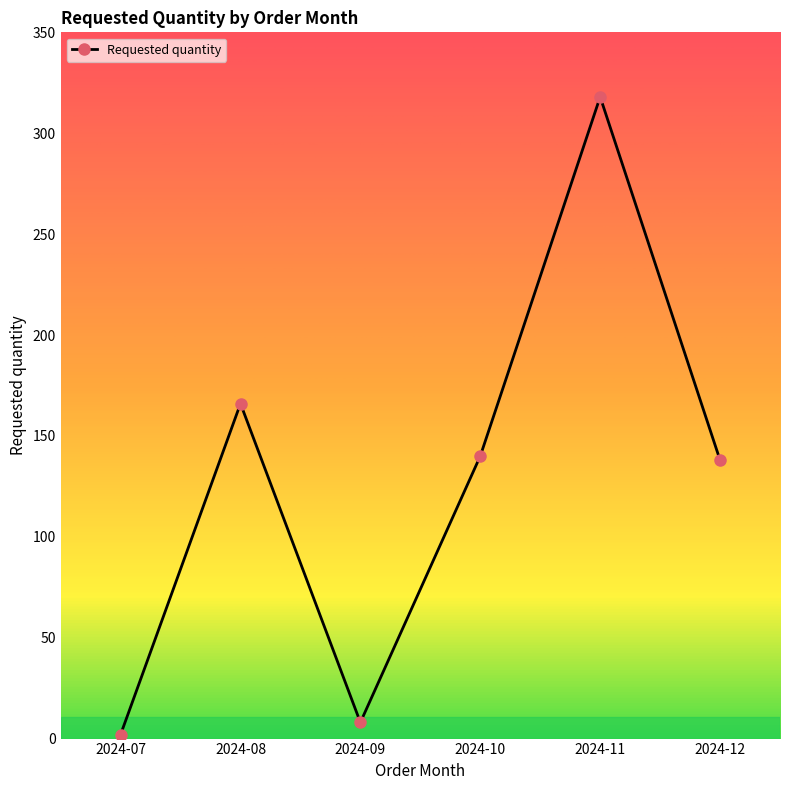

Where does the data first go above 140?

2024-08